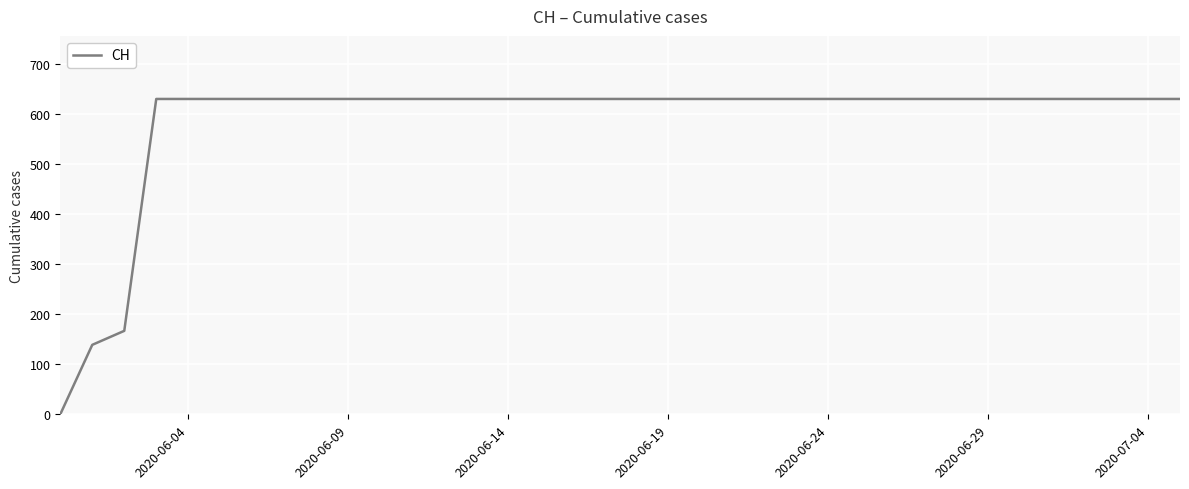

Does the chart have visible grid lines?

Yes